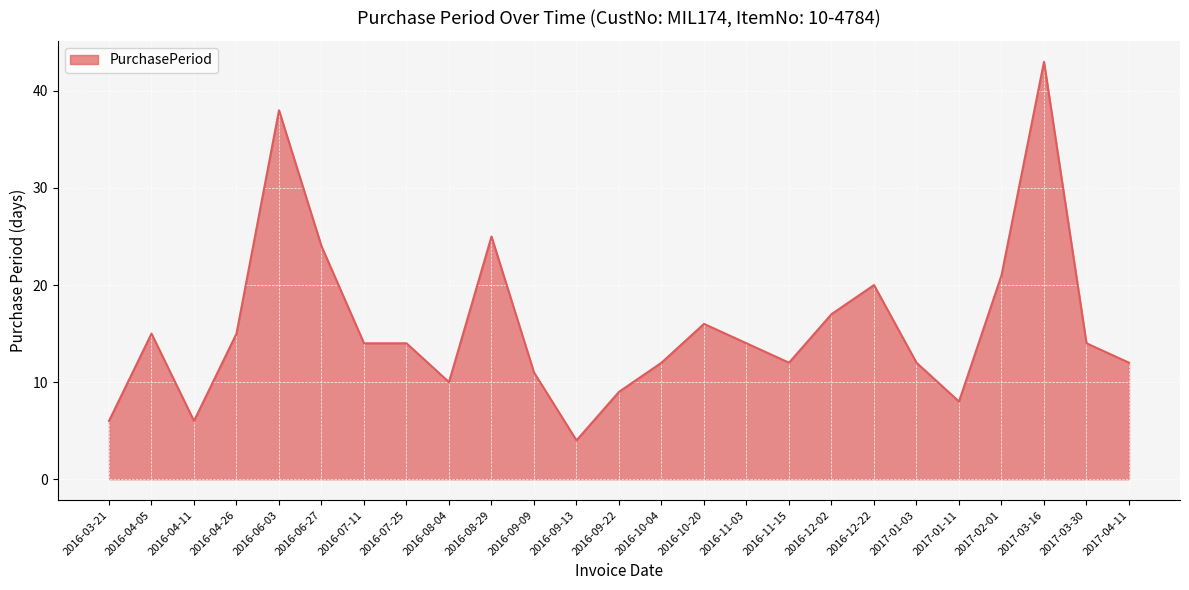

At which label is the value closest to 23?

2016-06-27